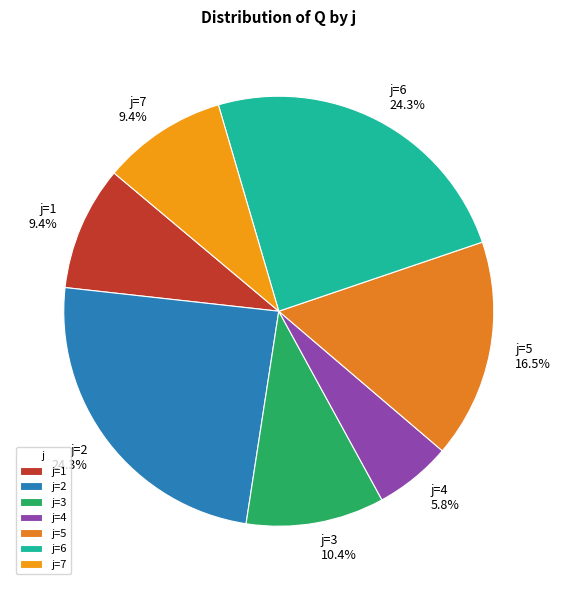

Which has a higher value, j=1 or j=2?

j=2